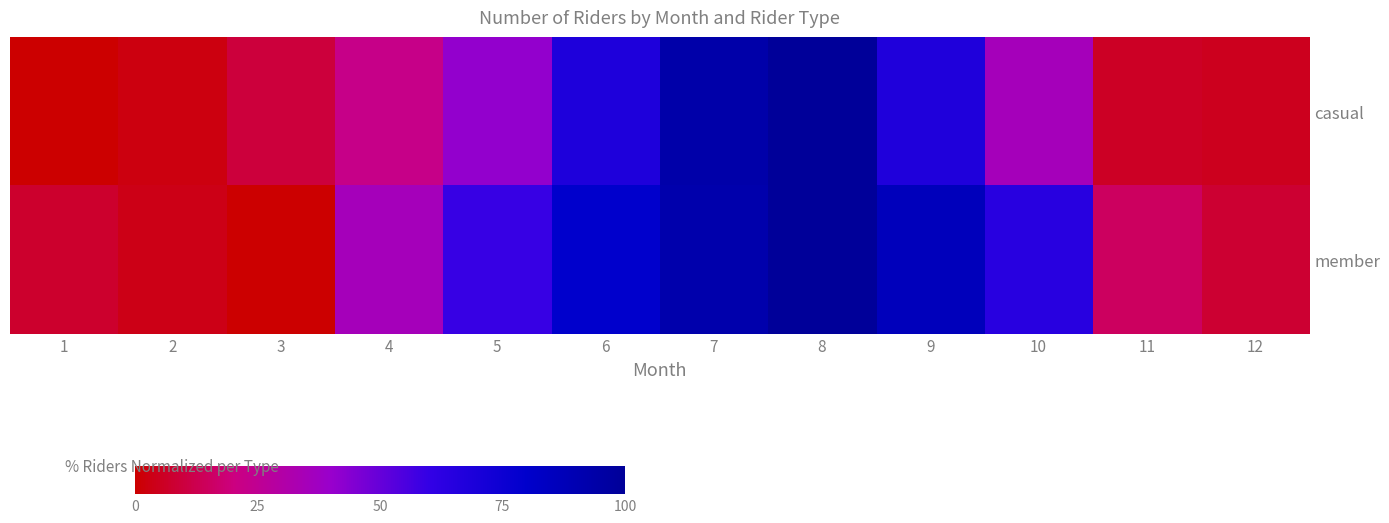

Reading right to left, extract all data points from this chart.

casual: 12=4.8	11=6.1	10=35.3	9=67.8	8=100.0	7=93.7	6=68.4	5=41.2	4=22.3	3=9.4	2=2.5	1=0.0
member: 12=8.0	11=14.9	10=64.4	9=86.4	8=100.0	7=92.5	6=79.8	5=59.2	4=35.4	3=0.0	2=3.9	1=7.1